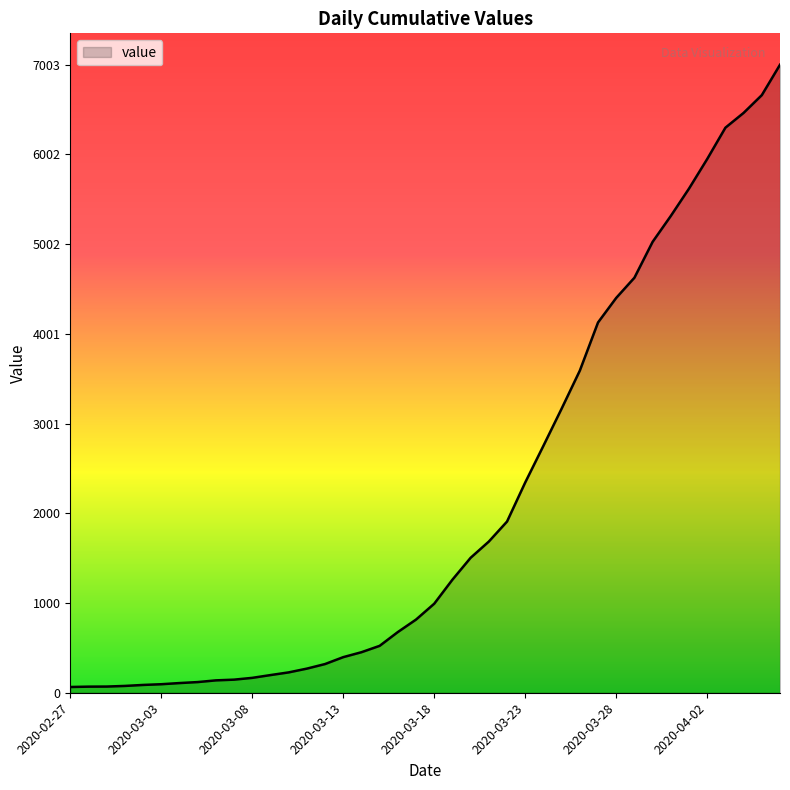

Does the chart have visible grid lines?

No